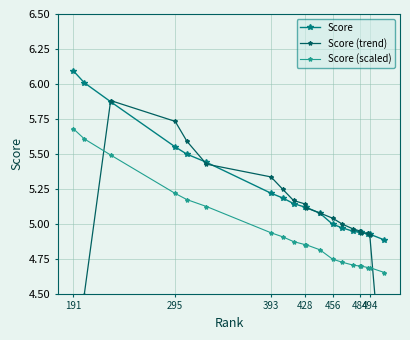

How many distinct data groups are displayed?

3